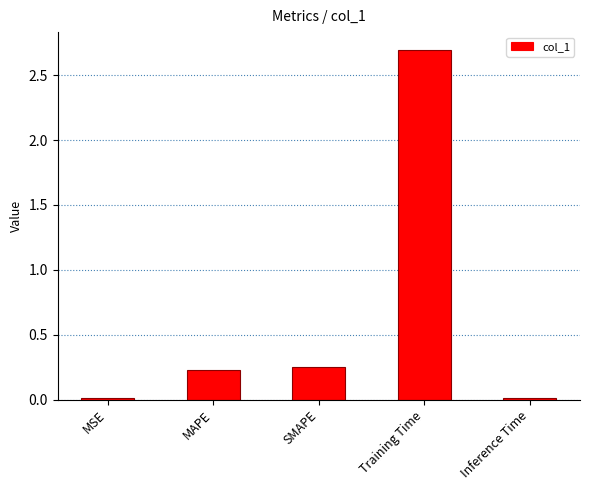

What is the value of the 4th bar from the left?

2.7